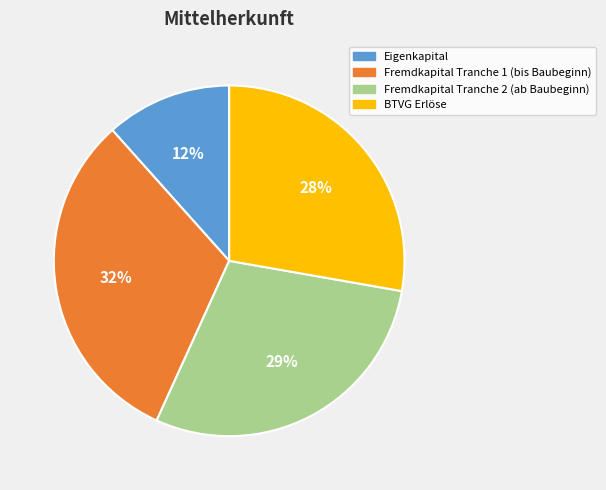

Which has a higher value, Fremdkapital Tranche 1 (bis Baubeginn) or BTVG Erlöse?

Fremdkapital Tranche 1 (bis Baubeginn)